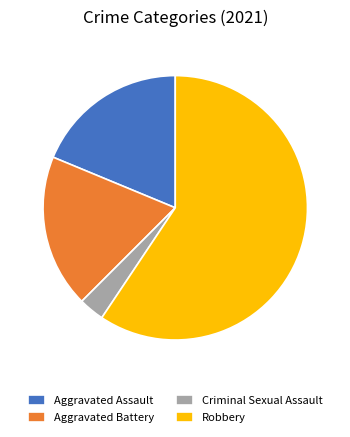

Combined, do Robbery and Aggravated Assault account for over 50%?

Yes